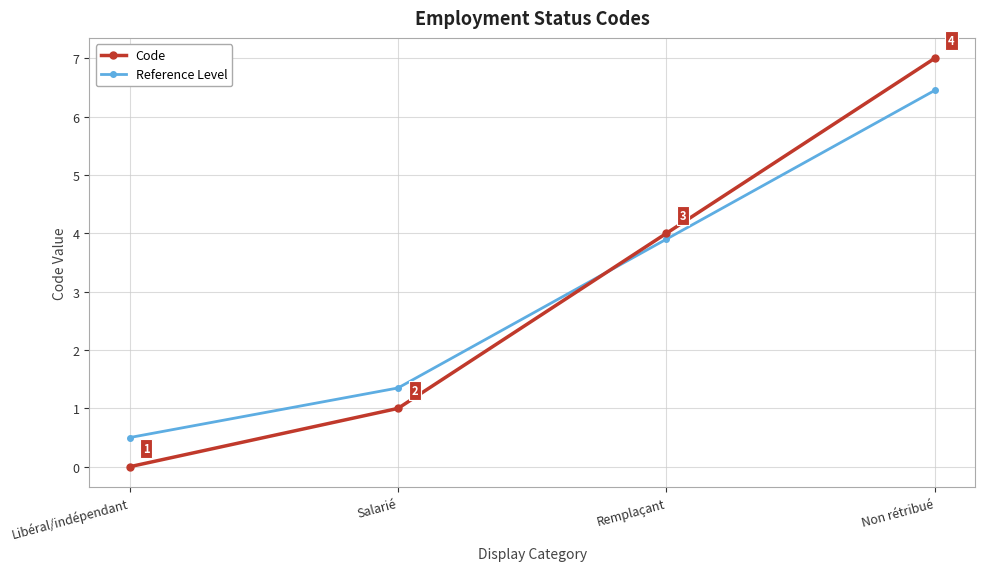

Which series changed the most between Libéral/indépendant and Non rétribué?

Code